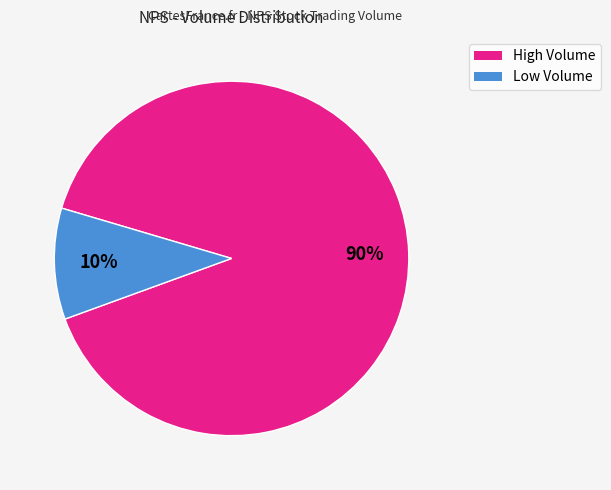

The Low Volume slice represents 10% of the pie. True or false?

True